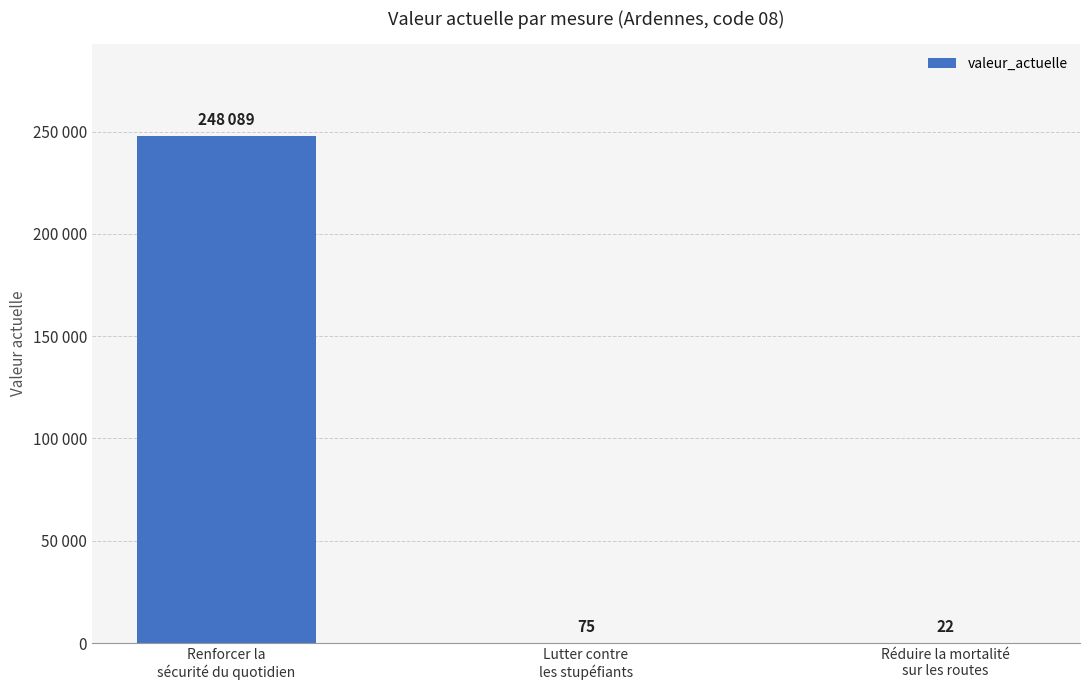

What is the smallest value displayed?

22